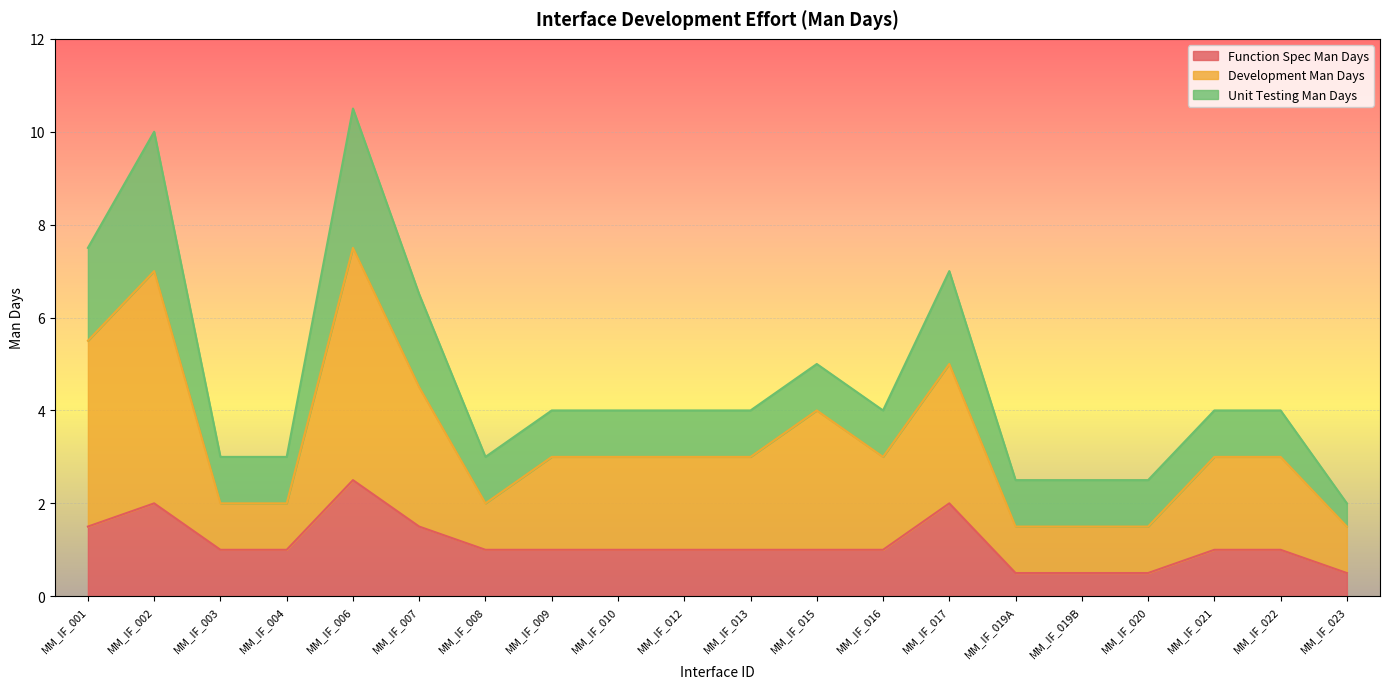

The Development Man Days series shows 1.5 at MM_IF_023. True or false?

True